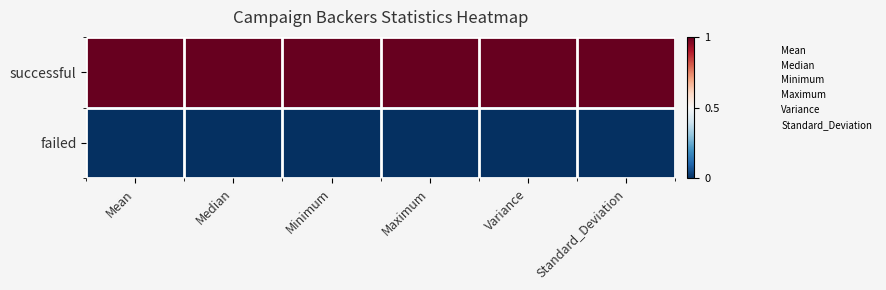

List the series in order of their peak value, highest first.

successful, failed